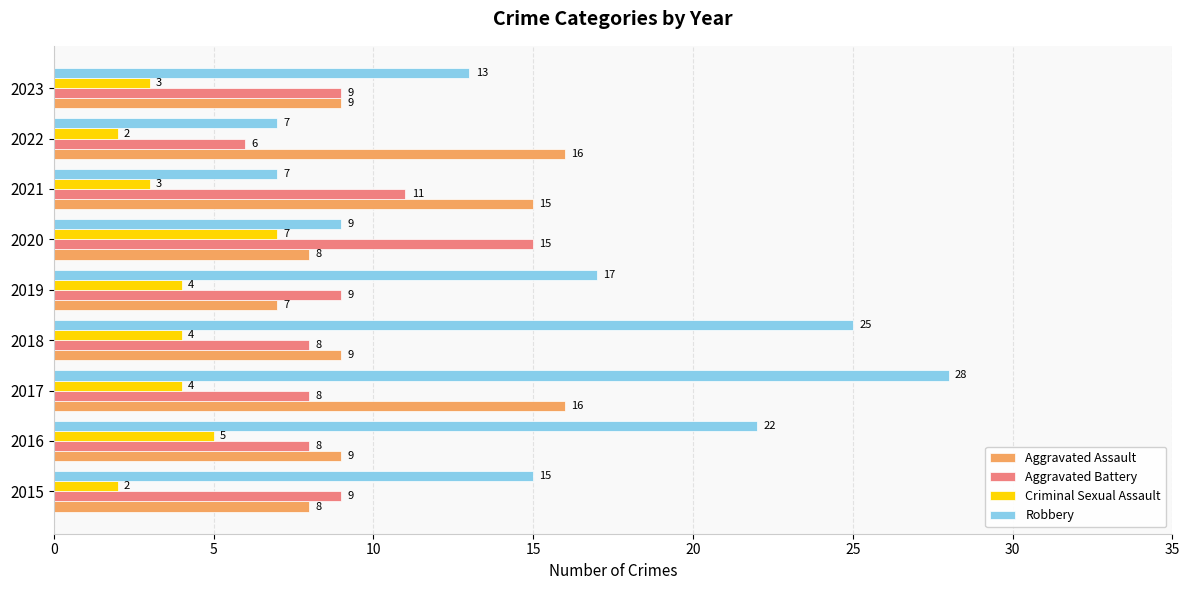

What are all the series names shown in the legend?

Aggravated Assault, Aggravated Battery, Criminal Sexual Assault, Robbery